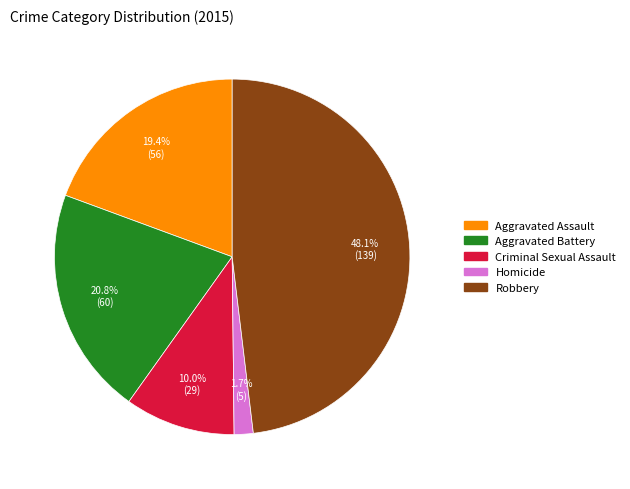

Which category has the biggest portion of the pie?

Robbery